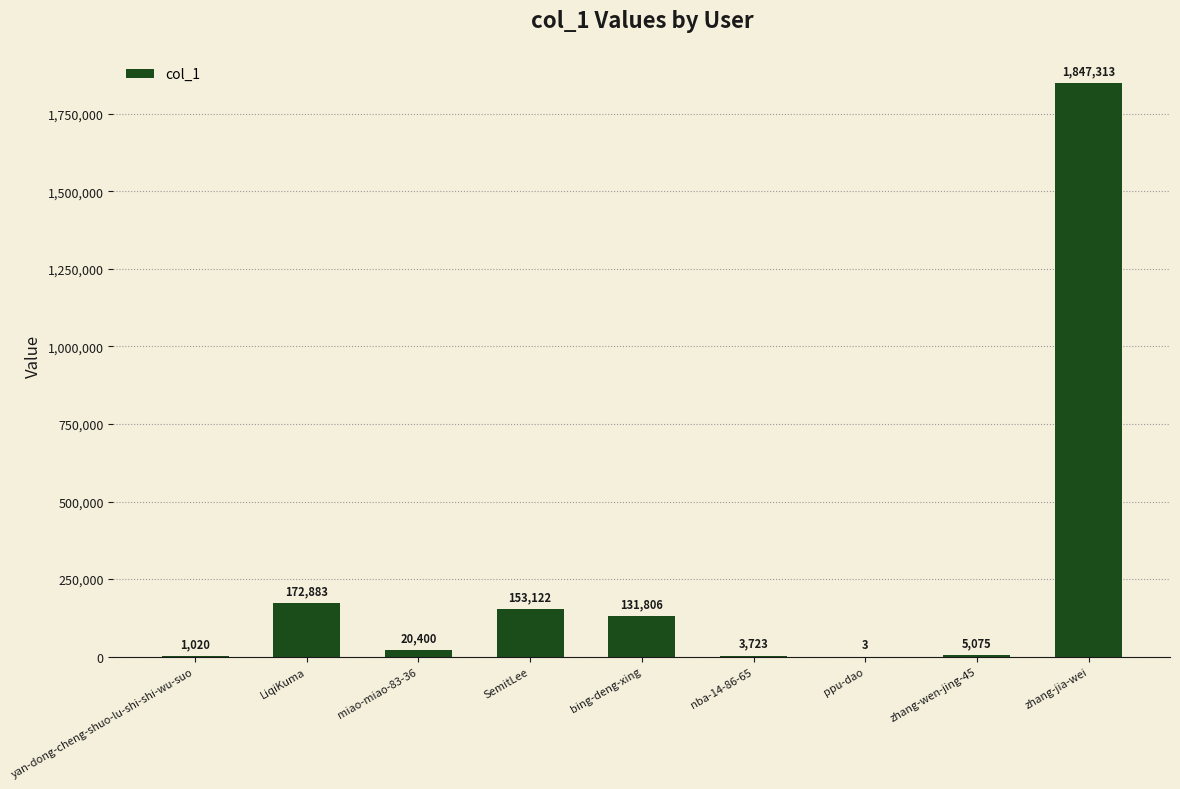

What is the change in value from ppu-dao to zhang-jia-wei?

+1847310